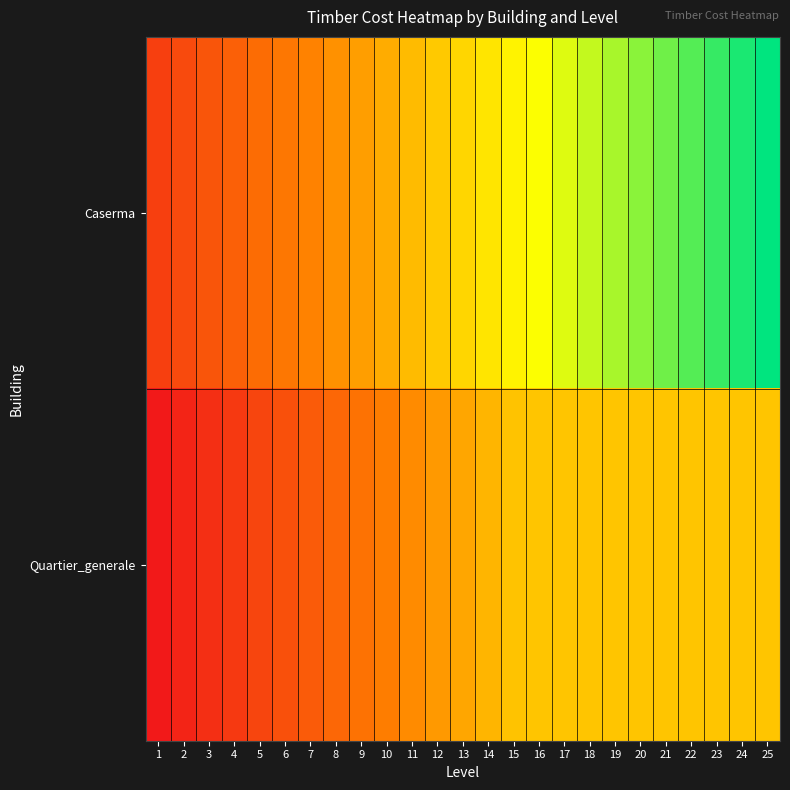

What is the total value across all series at 7?

12.6